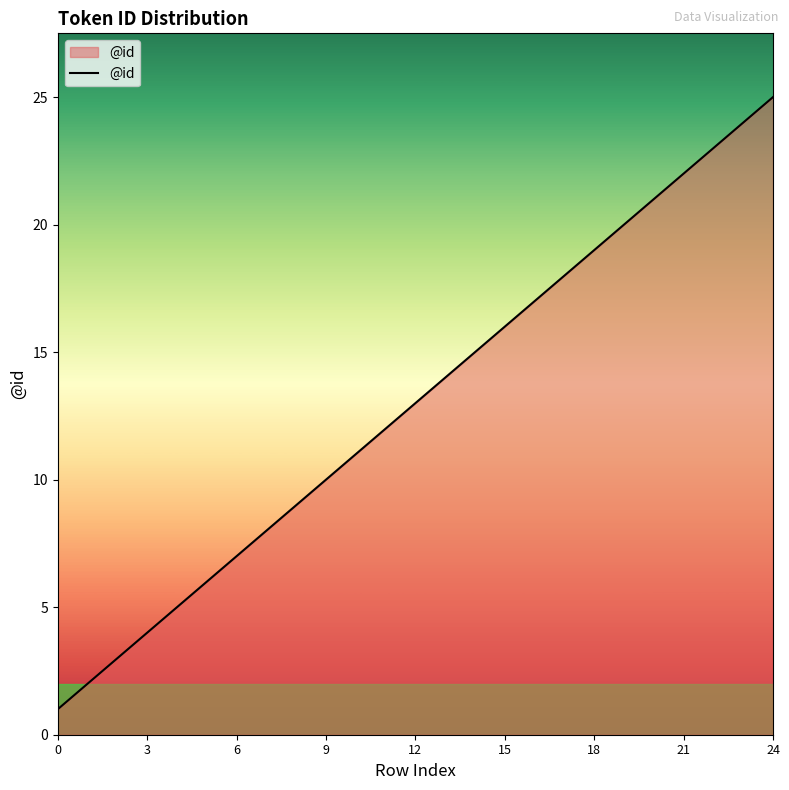

What is the difference between the maximum and minimum values?

24